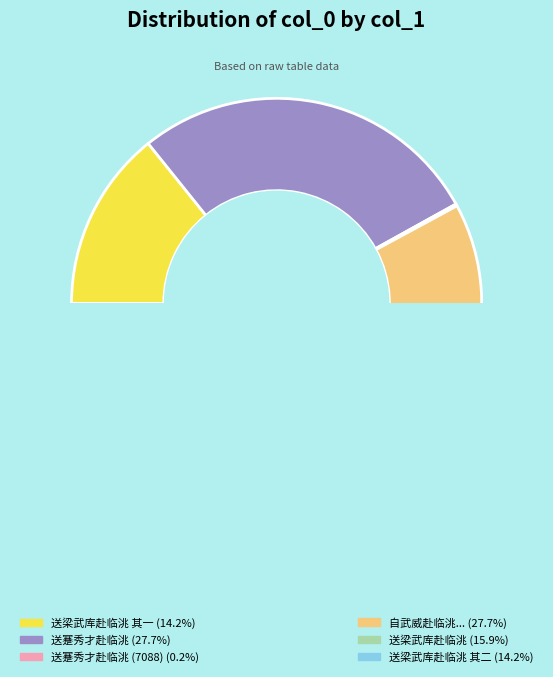

How many segments does this pie chart have?

6